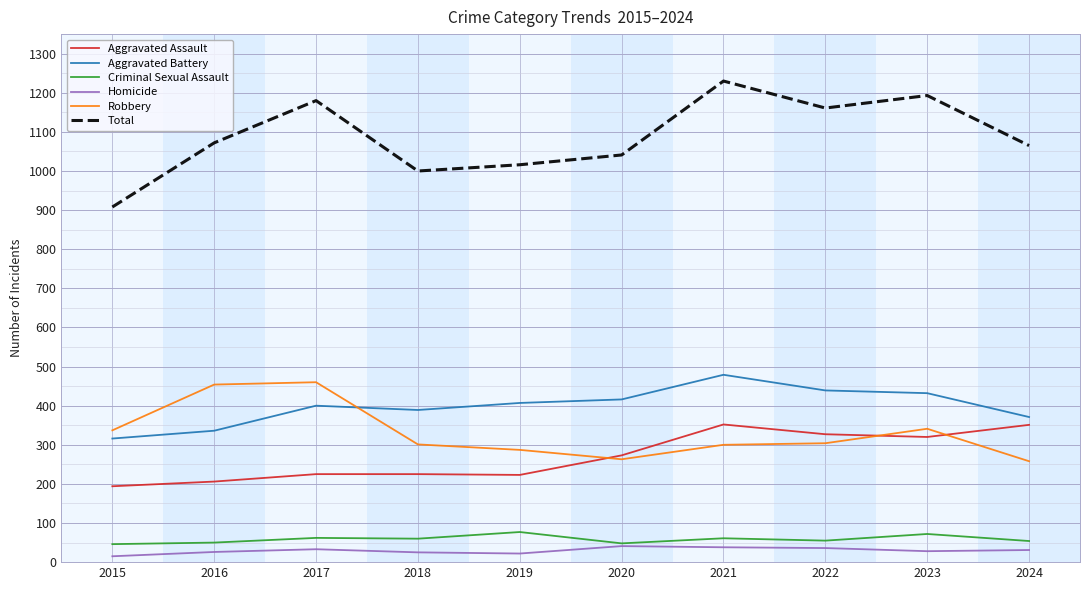

Which category has the highest value across all series?

2021